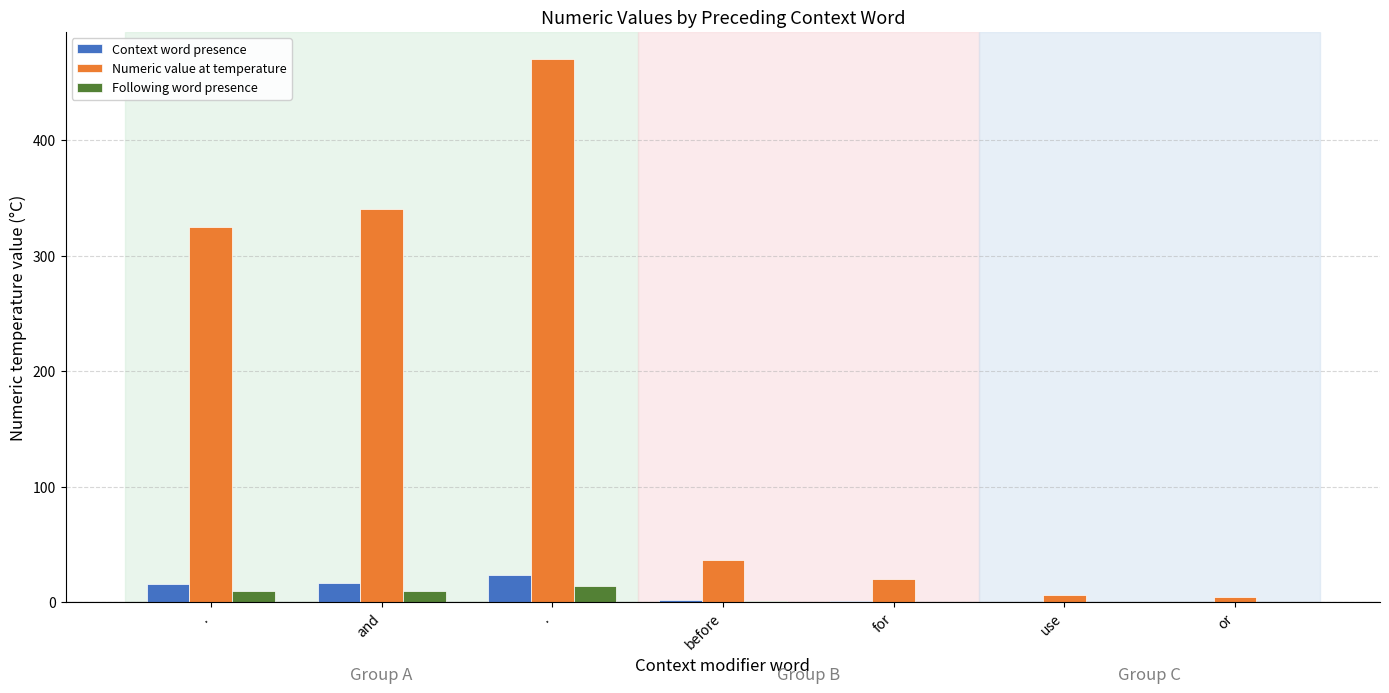

What is the difference between the Context word presence values at for and .?

22.5